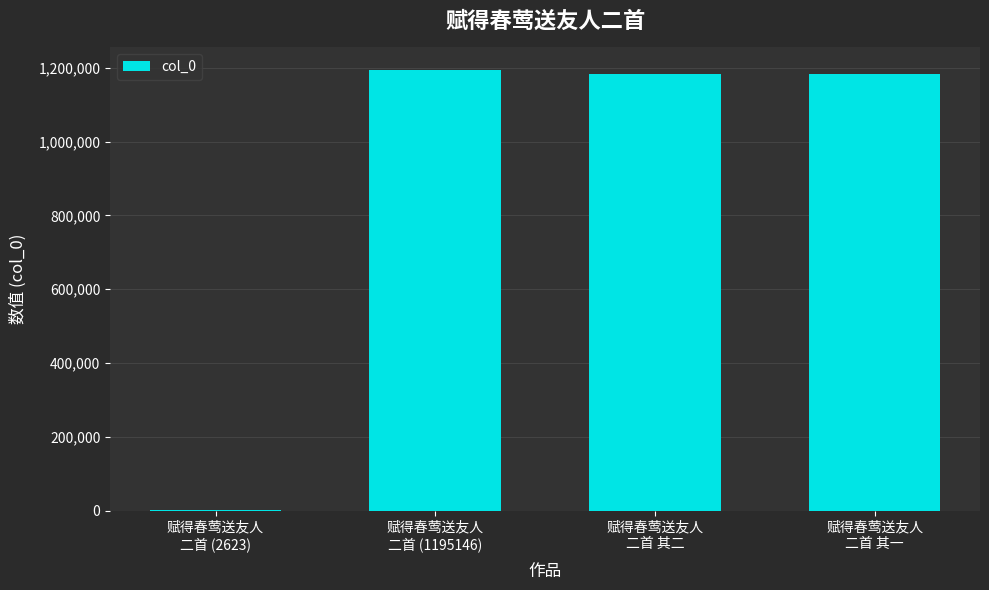

What is the sum of all values?

3564952